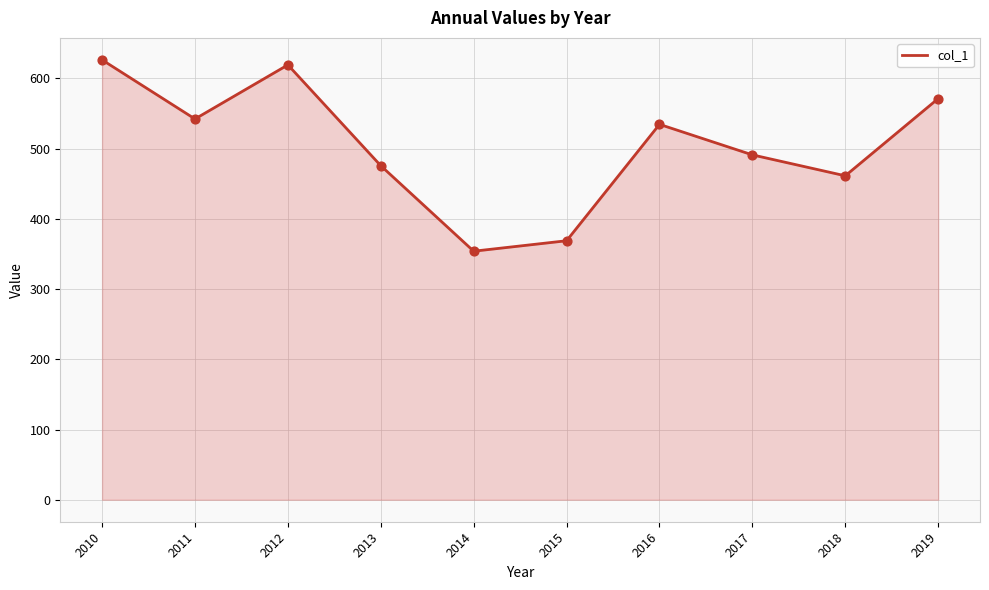

Approximately how many times larger is the value at 2010 compared to 2013?

1.3